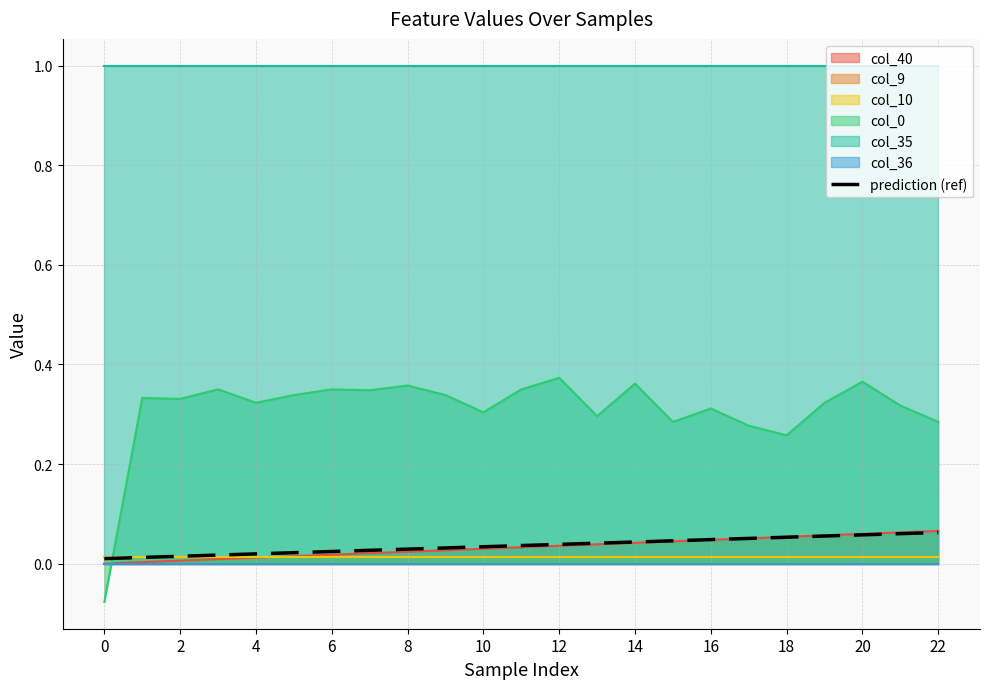

The chart shows a value of 0.0 at 2. True or false?

False